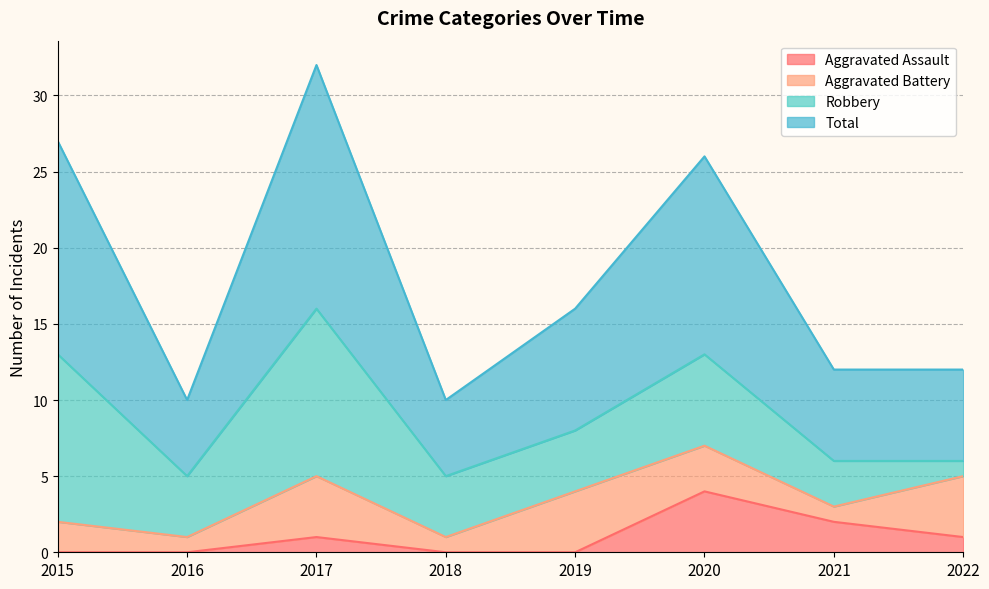

Which has a higher value, 2017 or 2021?

2021